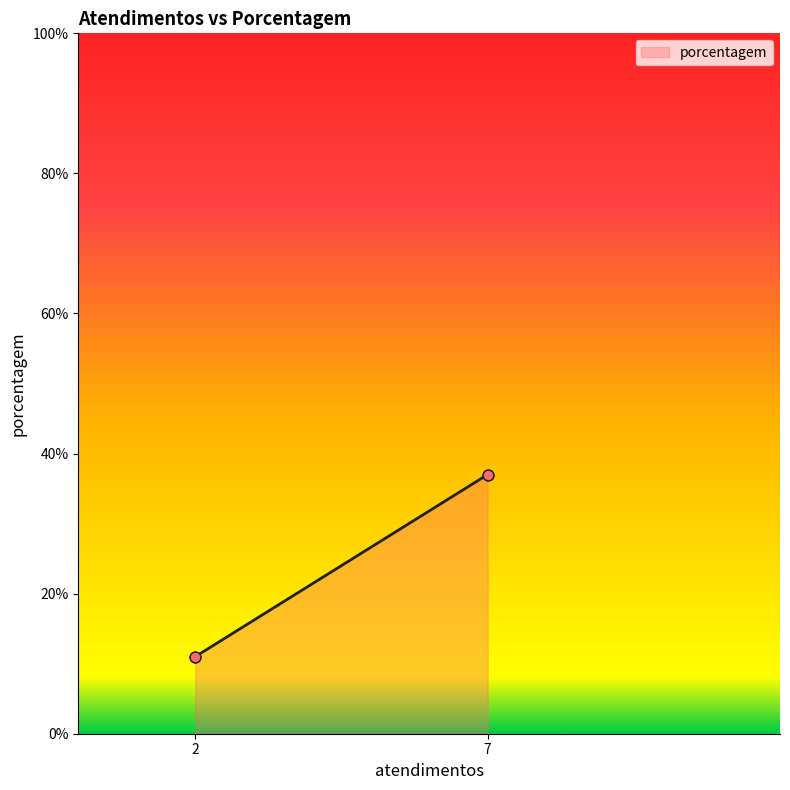

What is the minimum value shown in the chart?

11.0